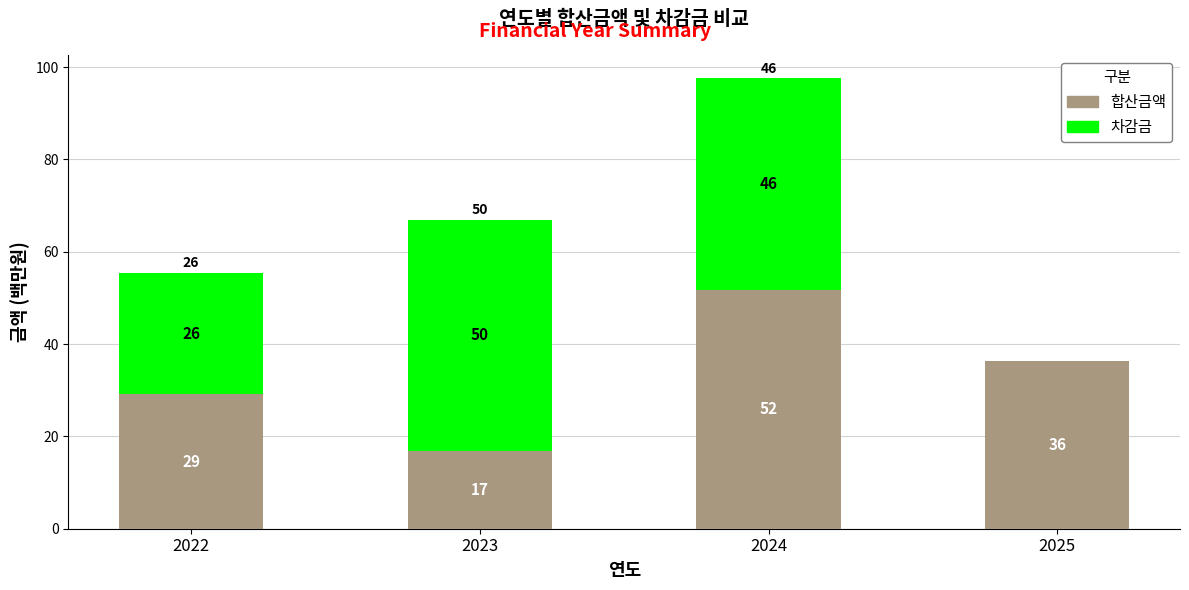

Where is 합산금액 nearest to the value 34?

2025